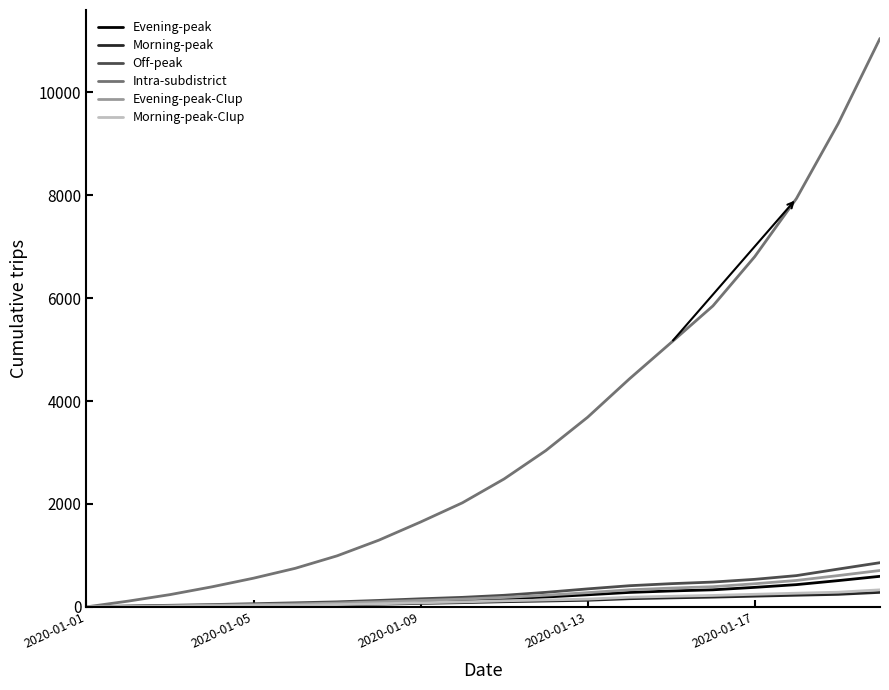

Which series has the widest spread of values?

Intra-subdistrict